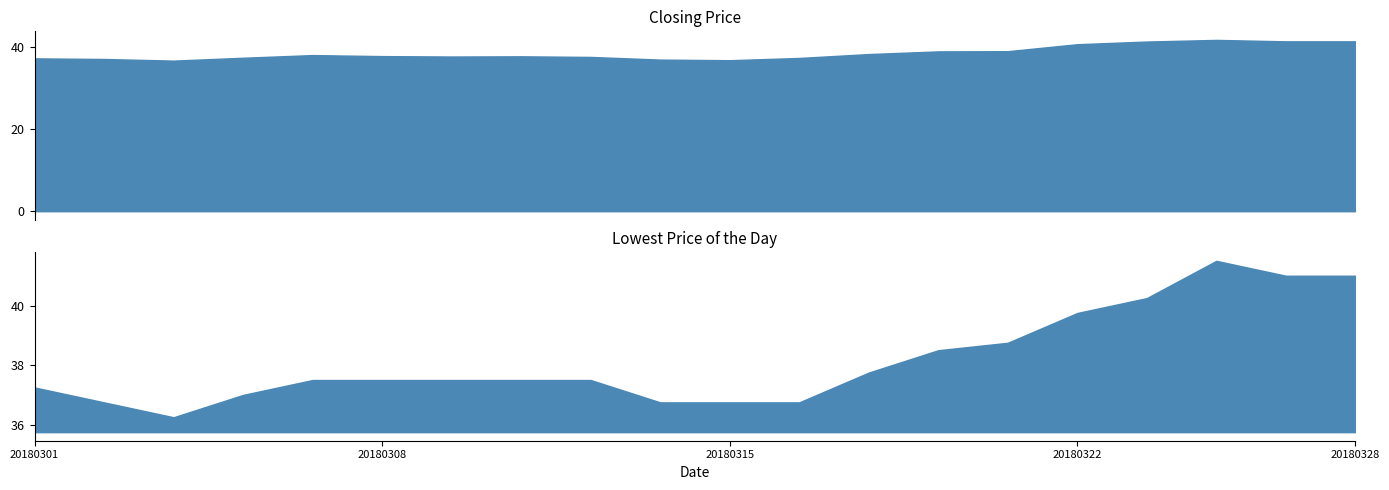

The value of Closing Price at 20180302 is 37.1. True or false?

True